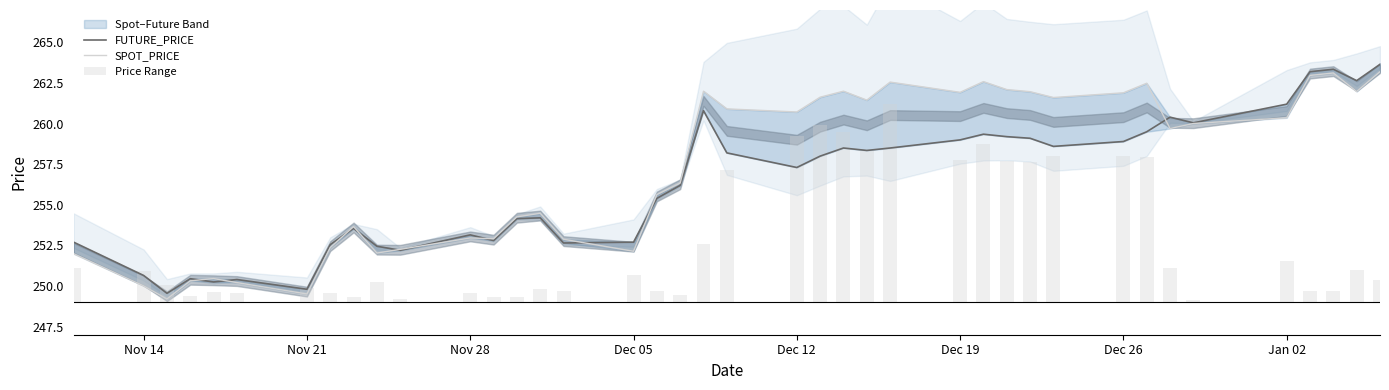

The Price Range series shows 11.7 at 32. True or false?

False